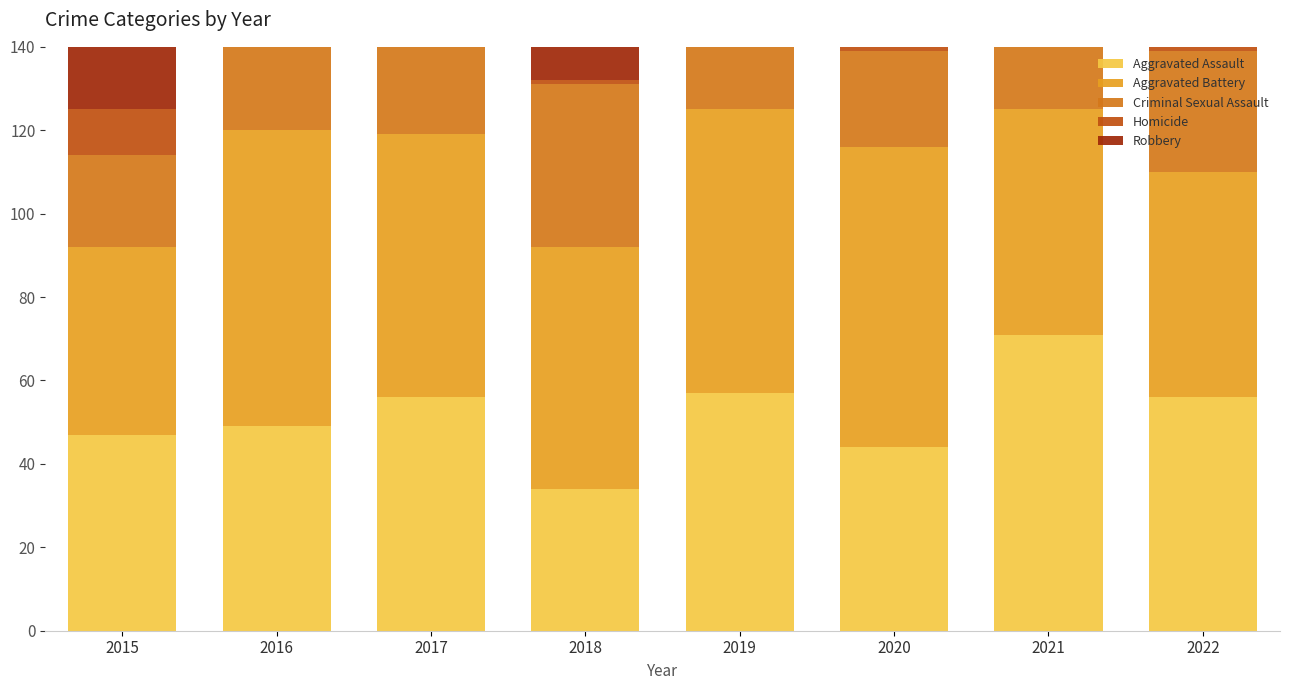

True or false: Criminal Sexual Assault has a value of 20 at 2016.

True